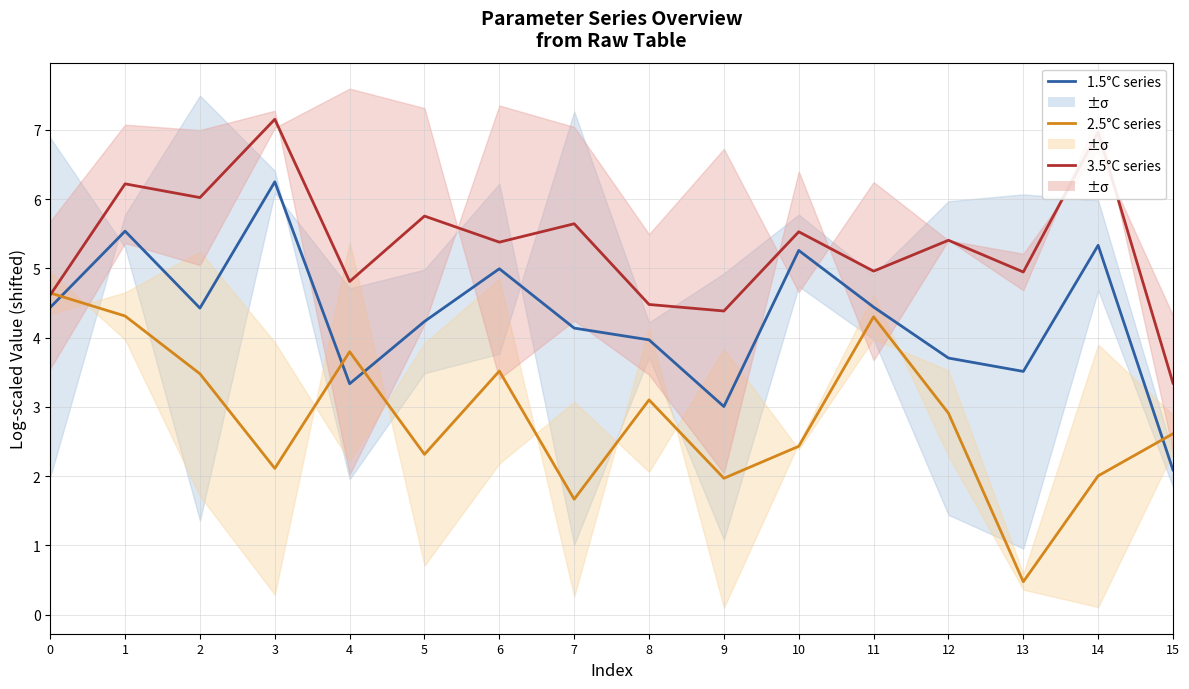

Rank the categories by 2.5°C series value from lowest to highest.

13, 7, 9, 14, 3, 5, 10, 15, 12, 8, 2, 6, 4, 11, 1, 0